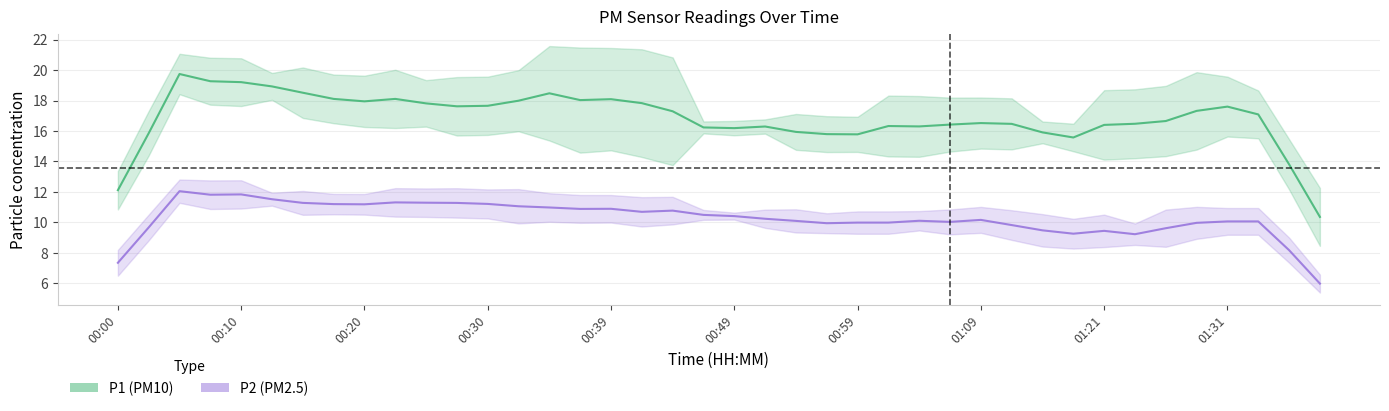

True or false: P2 and P1 intersect in this chart.

False